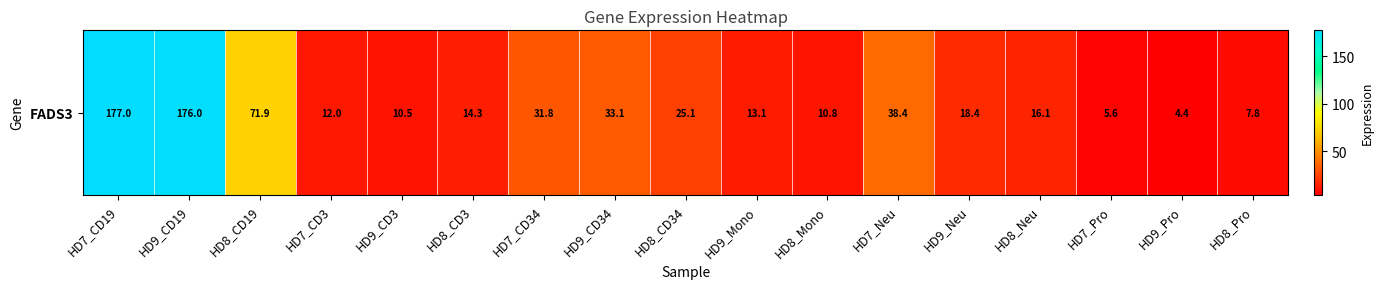

At which category does the chart reach its minimum across all series?

HD9_Pro